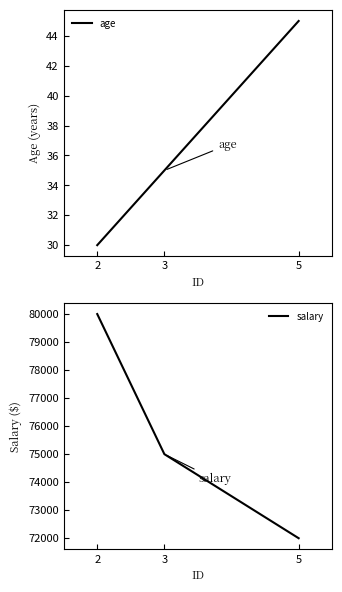

Rank the series by their average value, from highest to lowest.

salary, age